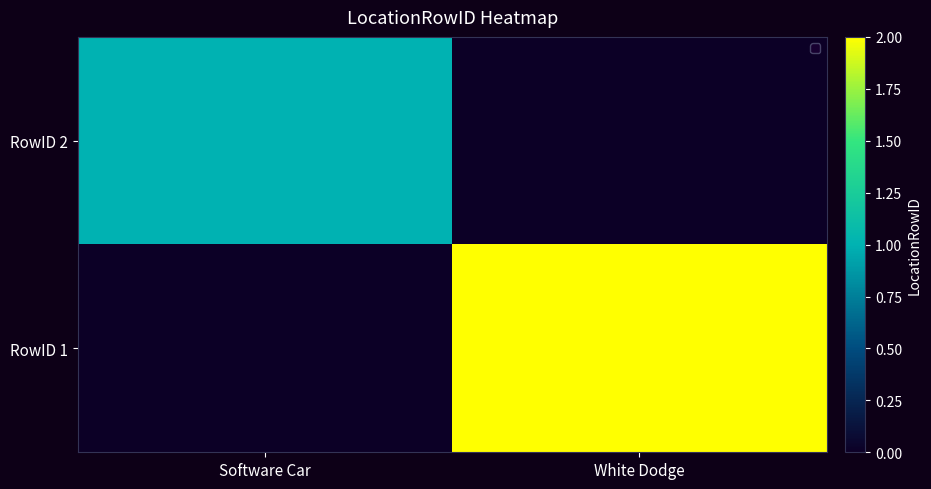

Which series has the largest total across all categories?

RowID 1